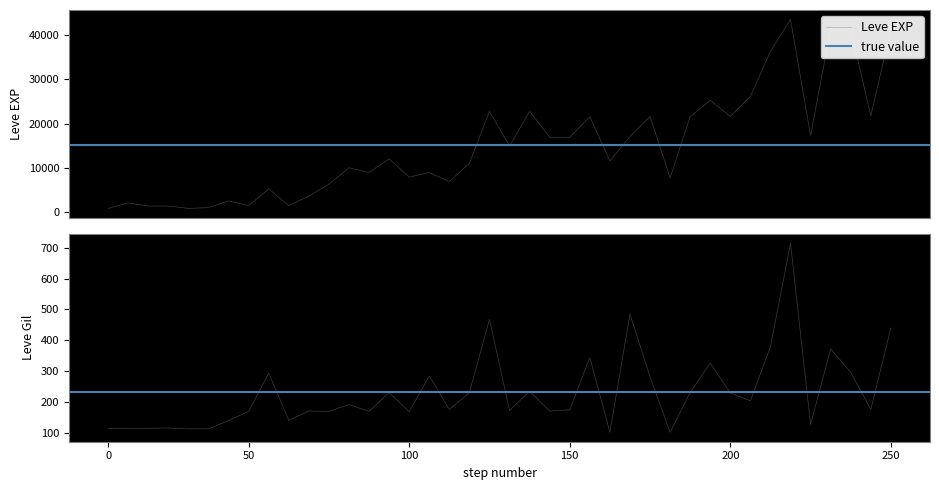

How many series are shown in this chart?

2